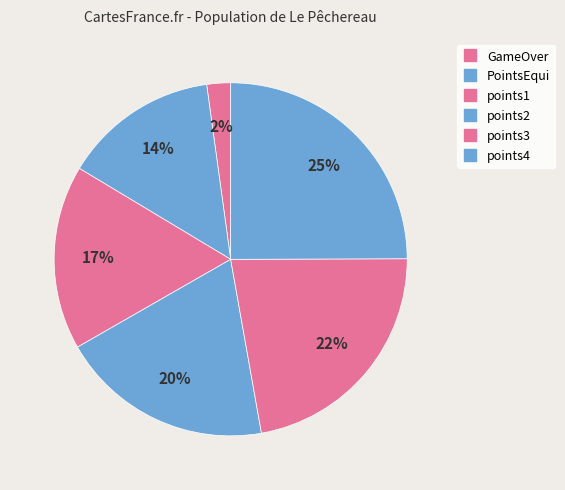

How many segments does this pie chart have?

6